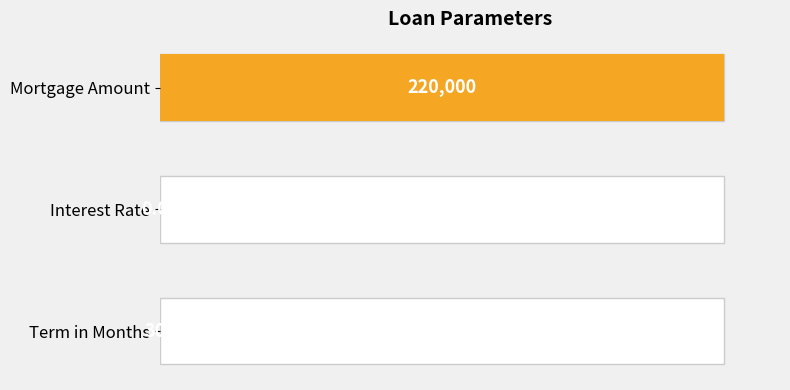

What is the average value?

33.4